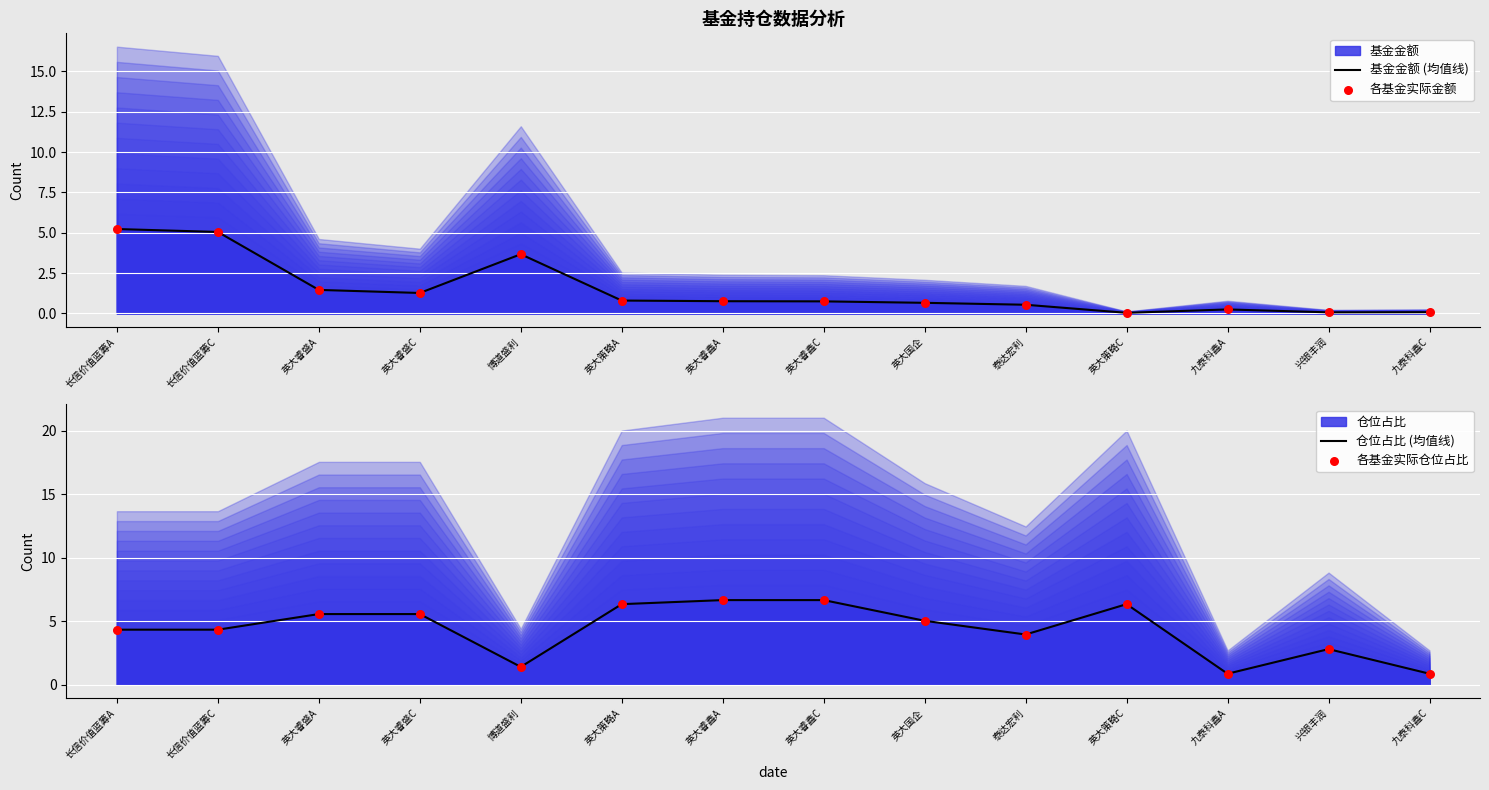

What is the total value across all series at 英大睿盛C?

13.6